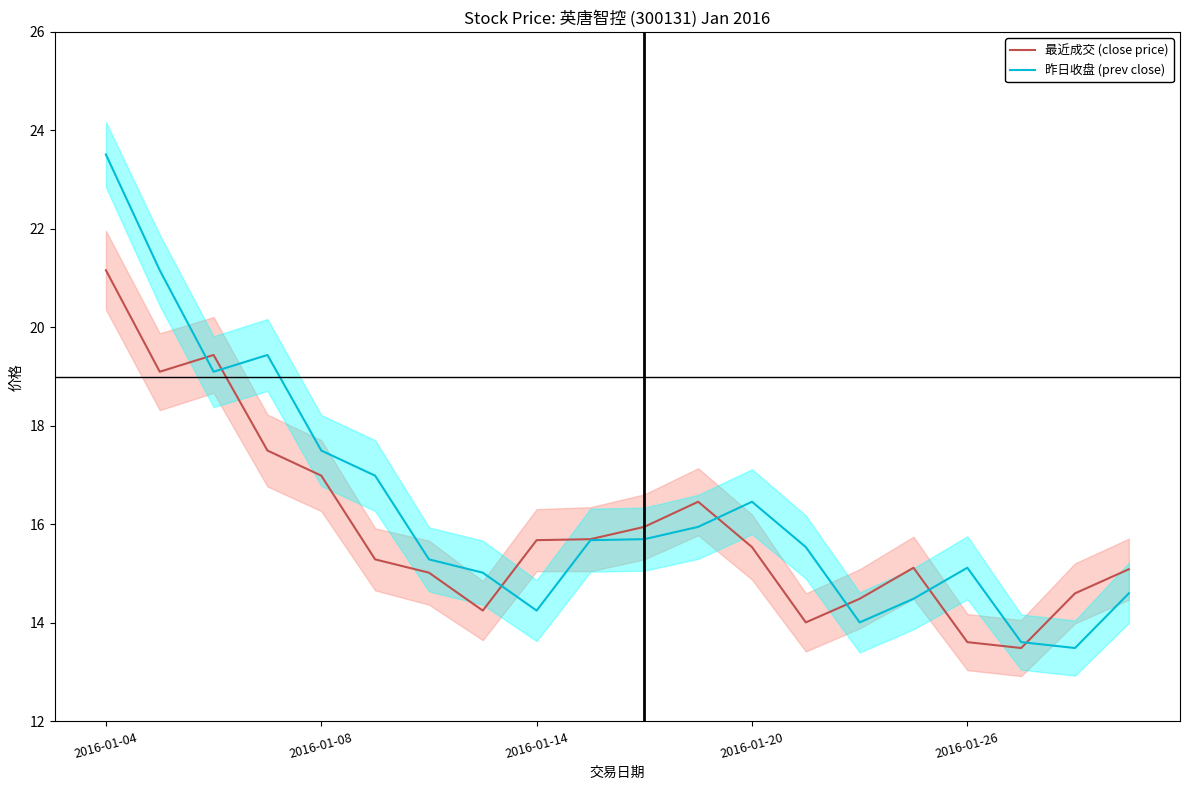

Is it true that 昨日收盘 (prev close) equals 16.5 at 2016-01-20?

True